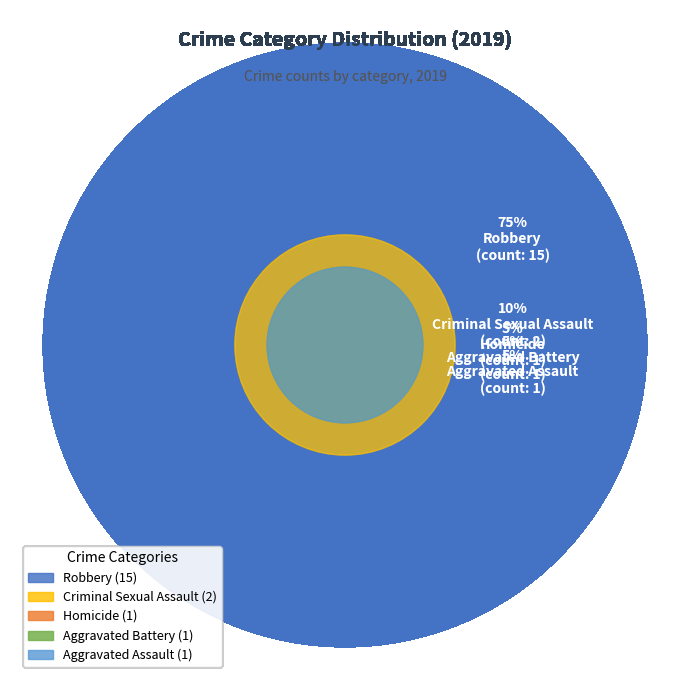

What is the ratio of the value at Aggravated Battery to the value at Criminal Sexual Assault?

0.5